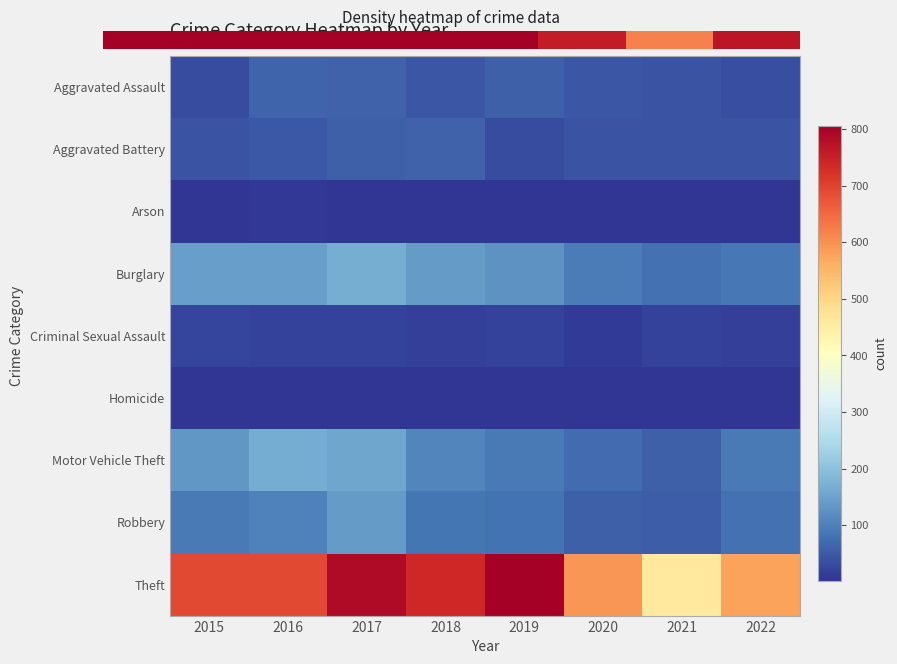

Reading left to right, extract all data points from this chart.

Aggravated Assault: 2015=31	2016=62	2017=59	2018=45	2019=57	2020=43	2021=41	2022=36
Aggravated Battery: 2015=40	2016=47	2017=58	2018=59	2019=32	2020=40	2021=41	2022=40
Arson: 2015=4	2016=6	2017=5	2018=5	2019=5	2020=4	2021=4	2022=3
Burglary: 2015=146	2016=146	2017=167	2018=140	2019=126	2020=94	2021=78	2022=88
Criminal Sexual Assault: 2015=23	2016=18	2017=18	2018=15	2019=19	2020=10	2021=18	2022=15
Homicide: 2015=4	2016=4	2017=4	2018=3	2019=3	2020=4	2021=2	2022=5
Motor Vehicle Theft: 2015=133	2016=163	2017=153	2018=108	2019=90	2020=73	2021=56	2022=93
Robbery: 2015=93	2016=102	2017=140	2018=85	2019=82	2020=57	2021=55	2022=78
Theft: 2015=690	2016=691	2017=785	2018=738	2019=806	2020=595	2021=458	2022=579